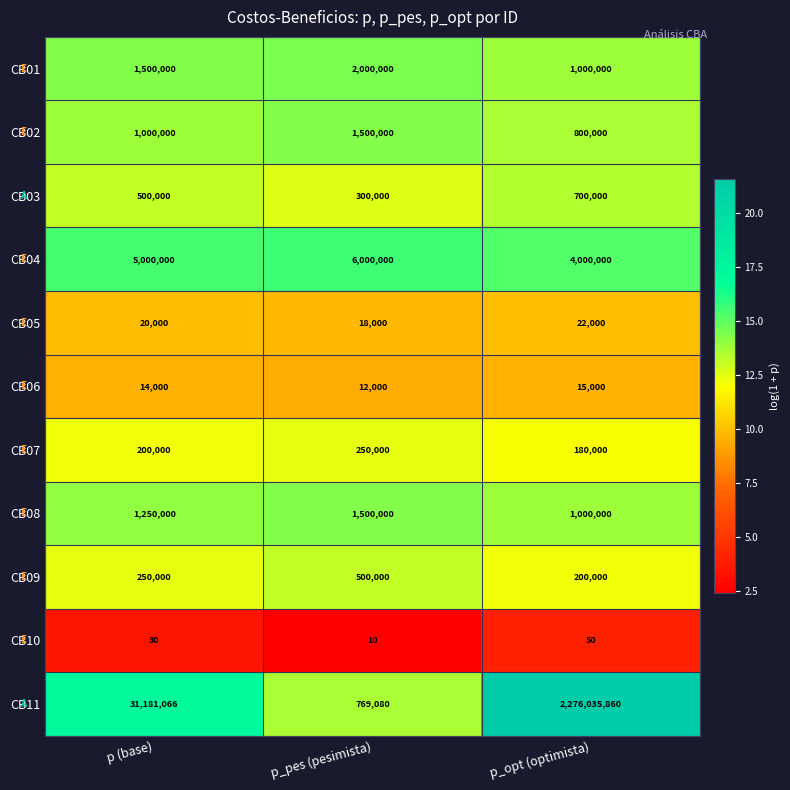

Count the number of categories in the chart.

3